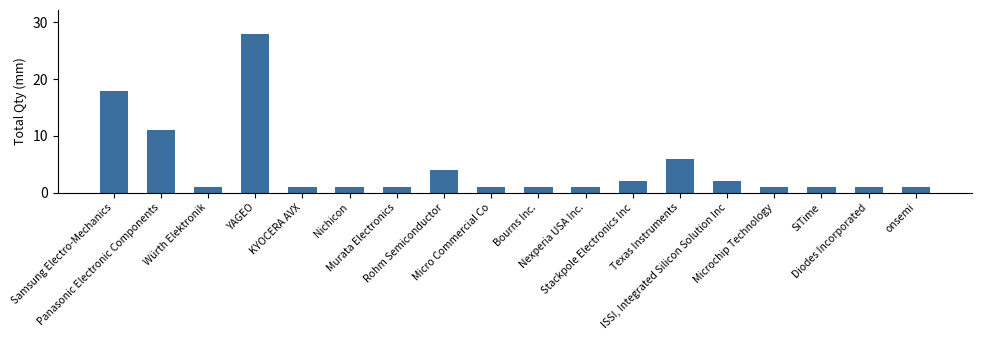

The value at Stackpole Electronics Inc is 3. True or false?

False